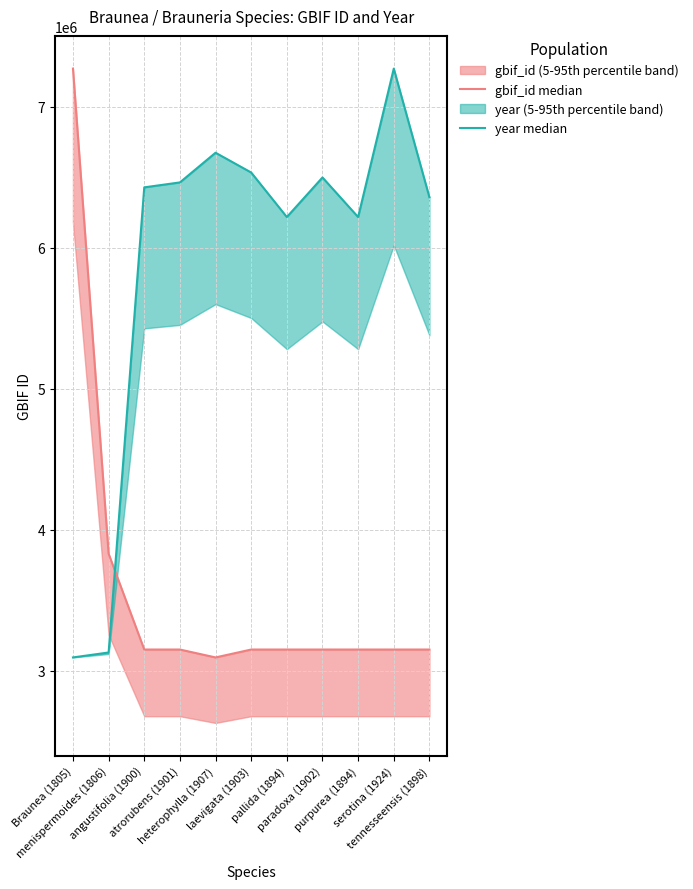

Reading left to right, what are all the values shown in this chart?

gbif_id median: Braunea (1805)=7268708.0	menispermoides (1806)=3829941.0	angustifolia (1900)=3150934.0	atrorubens (1901)=3150917.0	heterophylla (1907)=3094876.0	laevigata (1903)=3150928.0	pallida (1894)=3150920.0	paradoxa (1902)=3150926.0	purpurea (1894)=3150939.0	serotina (1924)=3150923.0	tennesseensis (1898)=3150930.0
year median: Braunea (1805)=3094876.0	menispermoides (1806)=3129950.2	angustifolia (1900)=6426926.8	atrorubens (1901)=6462001.0	heterophylla (1907)=6672446.3	laevigata (1903)=6532149.4	pallida (1894)=6216481.4	paradoxa (1902)=6497075.2	purpurea (1894)=6216481.4	serotina (1924)=7268708.0	tennesseensis (1898)=6356778.3